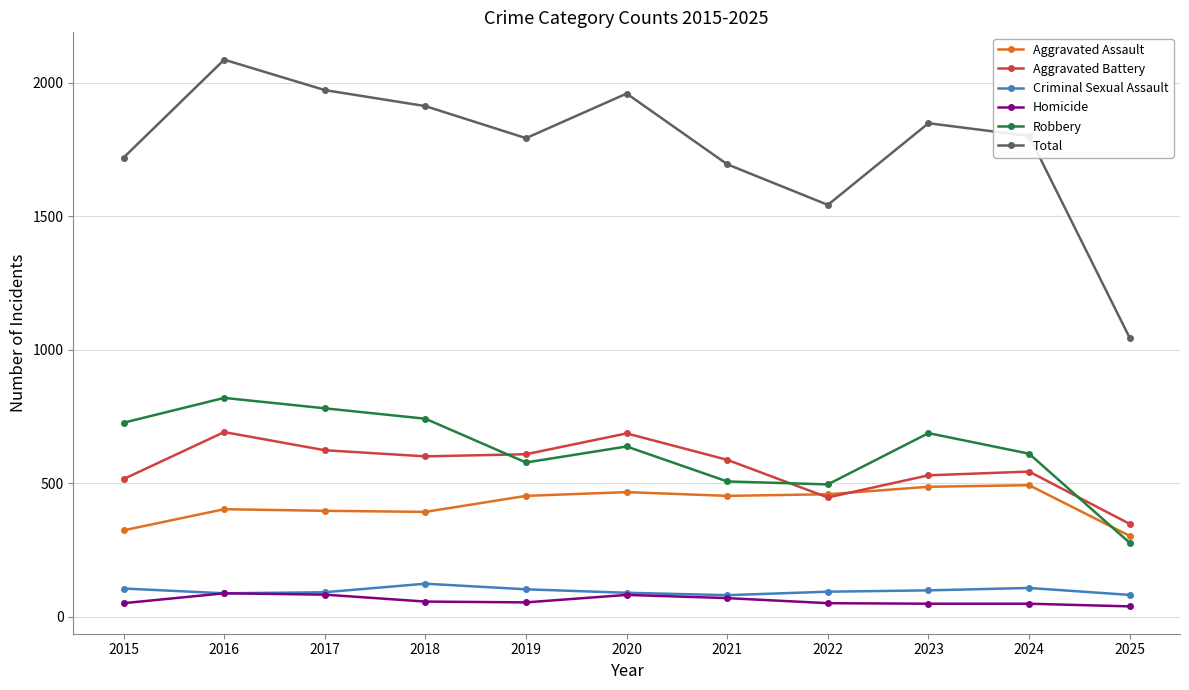

How many lines are shown in the chart?

6